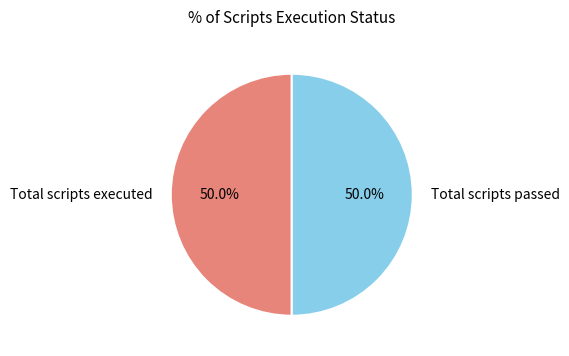

What portion of the pie excludes Total scripts executed?

50.0%